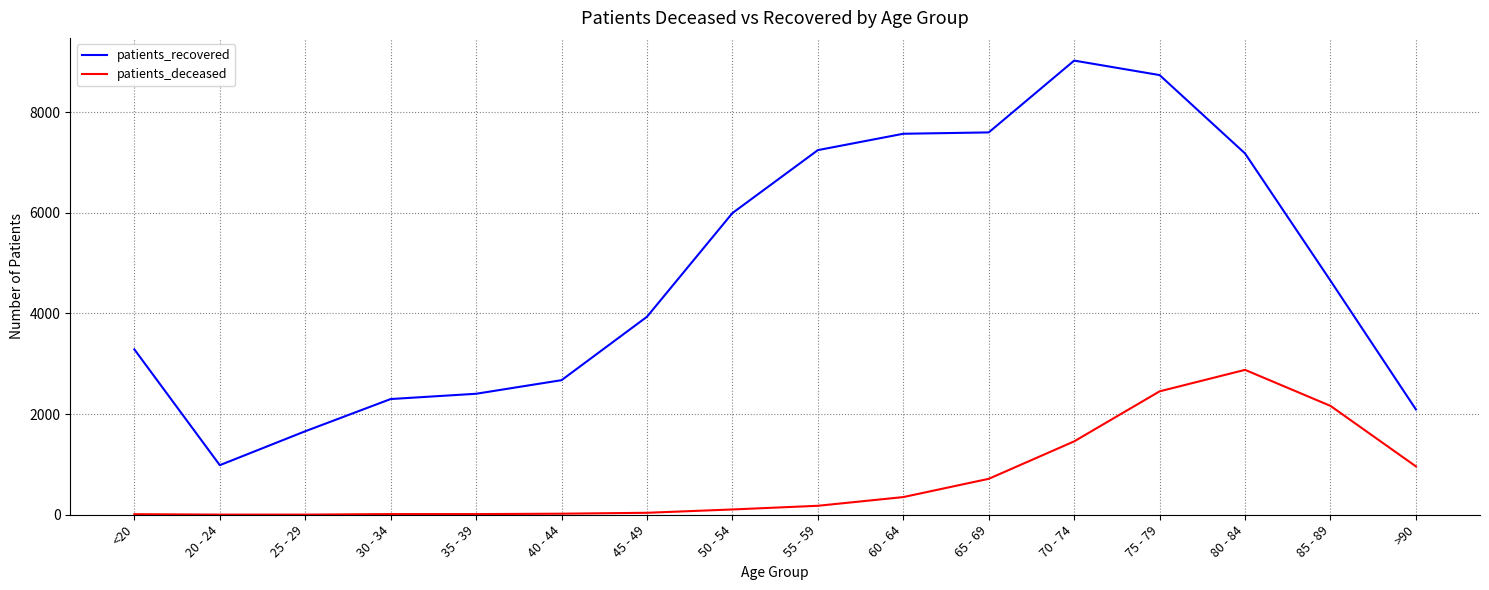

What is the highest value of the patients_deceased series?

2879